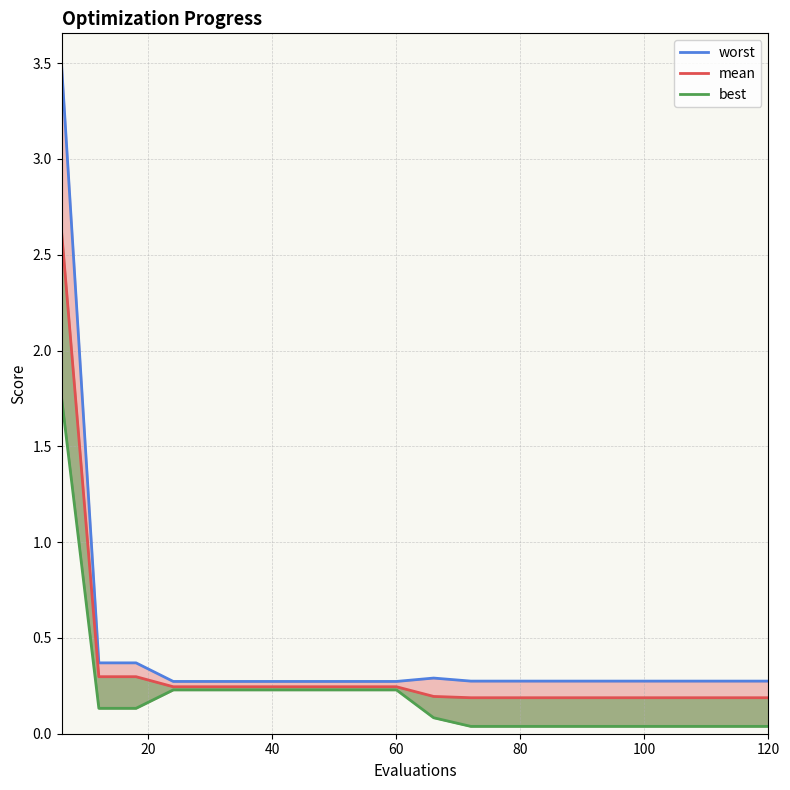

What is the average value of the best series?

0.2